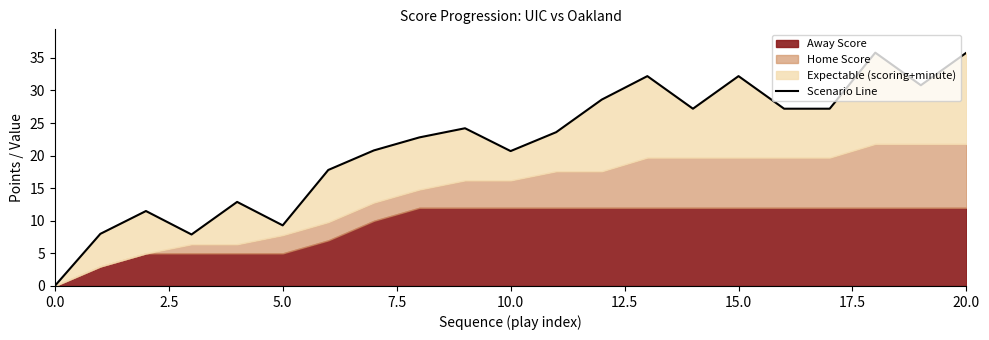

Reading left to right, what are all the values shown in this chart?

0.0	8.0	11.5	7.9	12.9	9.3	17.8	20.8	22.8	24.2	20.7	23.6	28.6	32.2	27.2	32.2	27.2	27.2	35.8	30.8	35.8